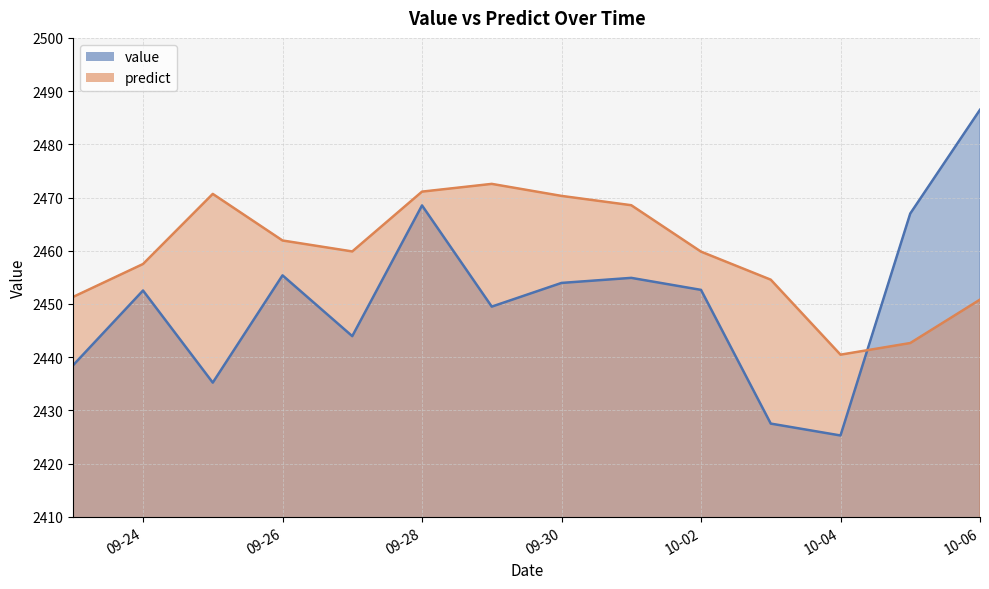

Which series ends up on top after the final intersection of value and predict?

value